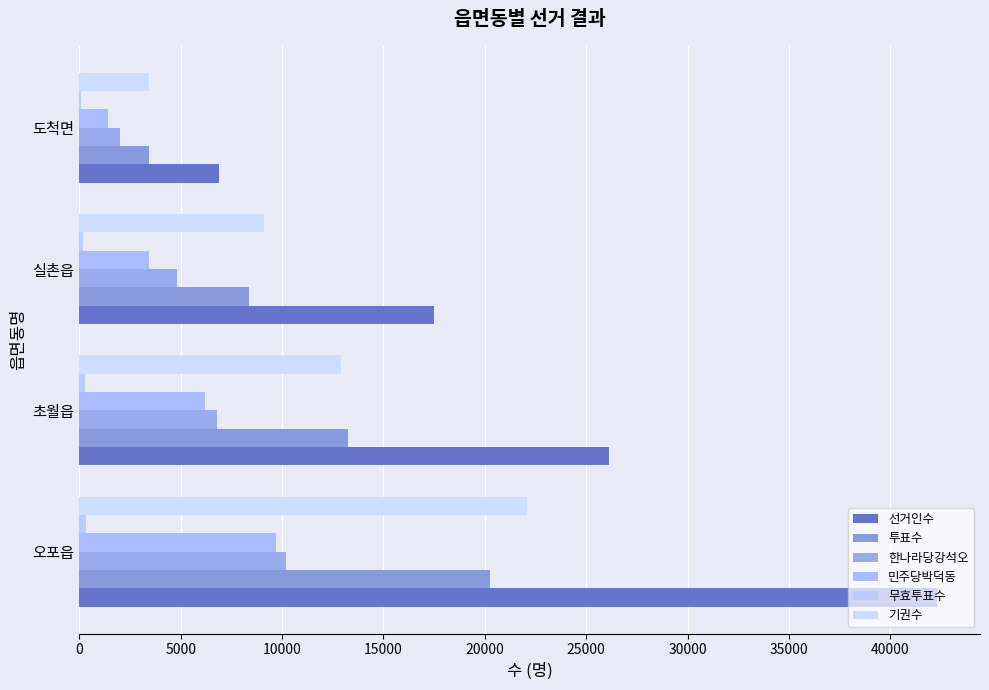

Count the number of data series in this chart.

6